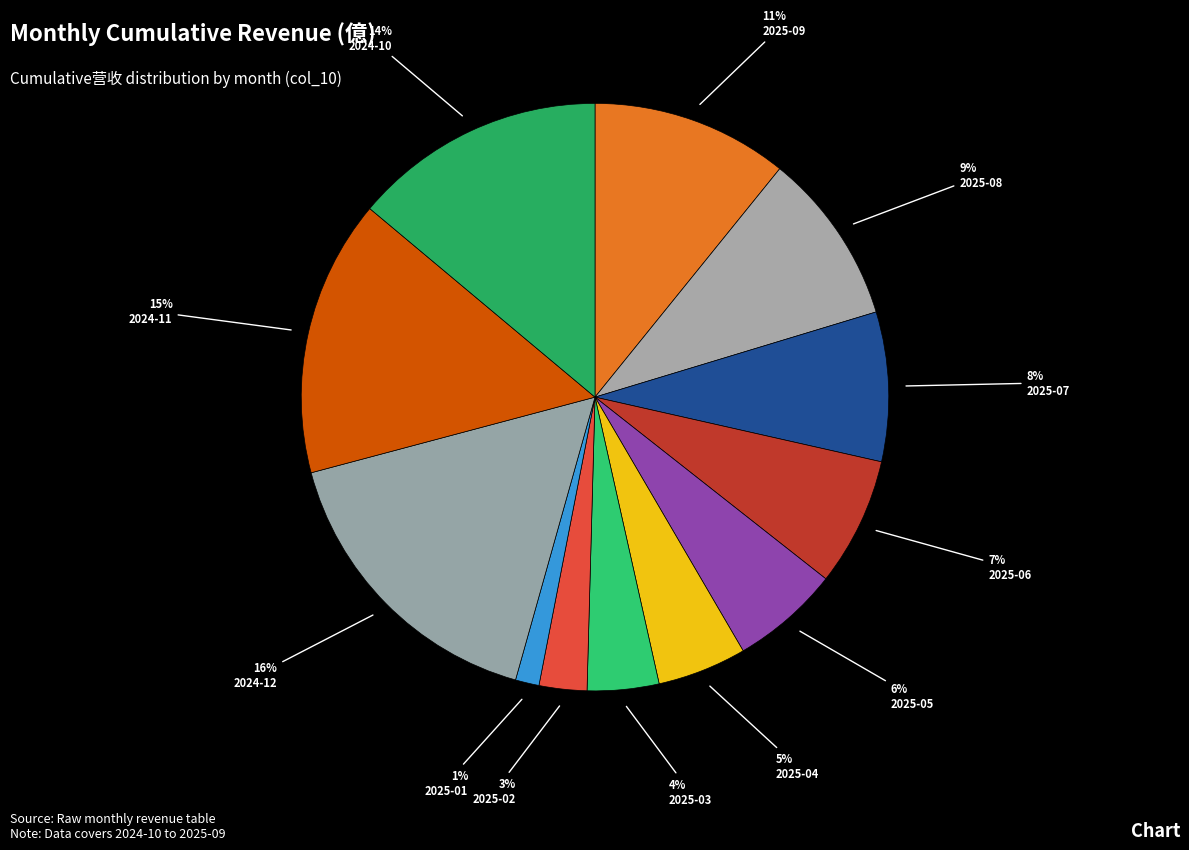

How many segments does this pie chart have?

12